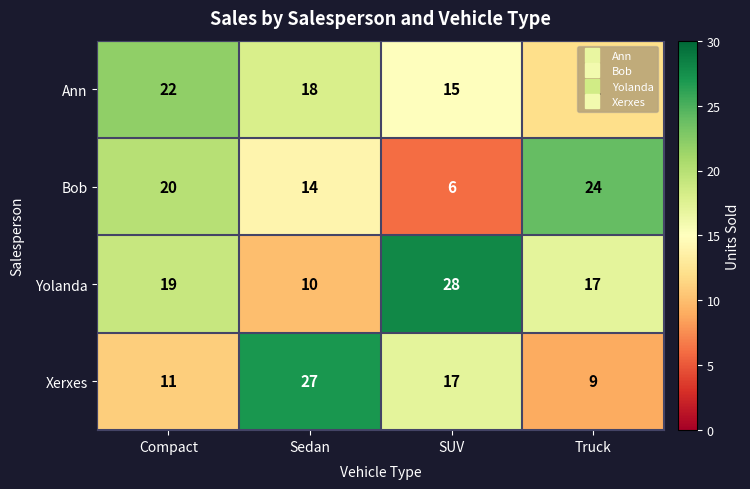

What is the sum of the Bob values at SUV and Truck?

30